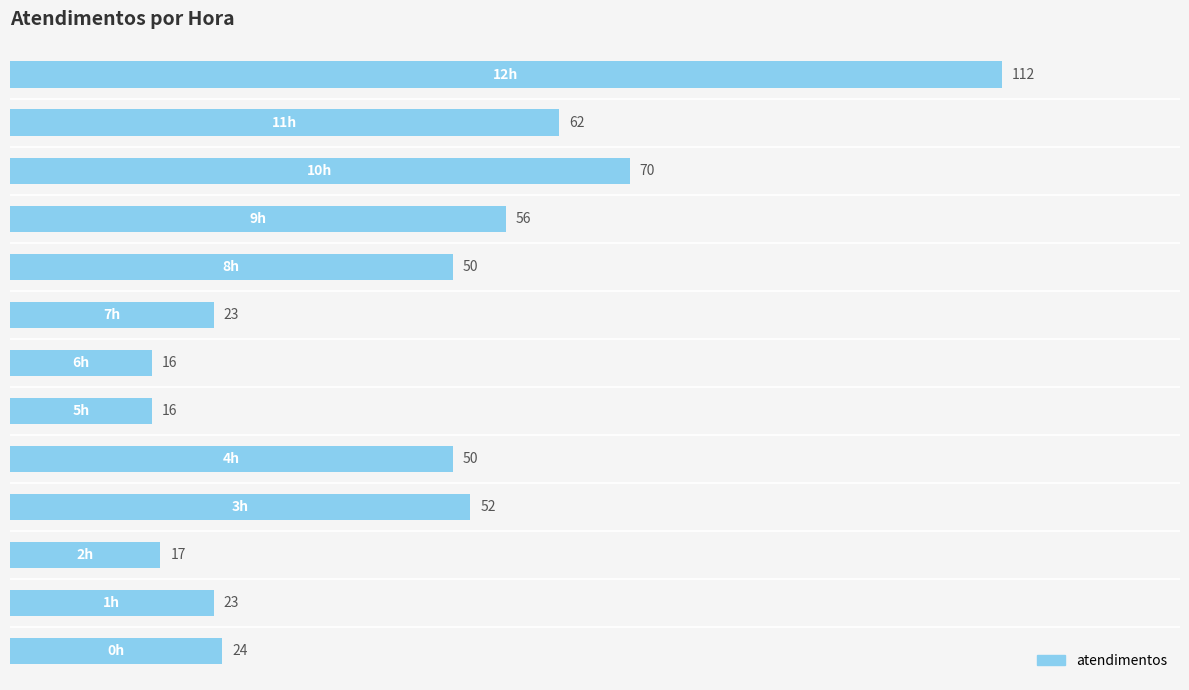

What is the smallest value displayed?

16